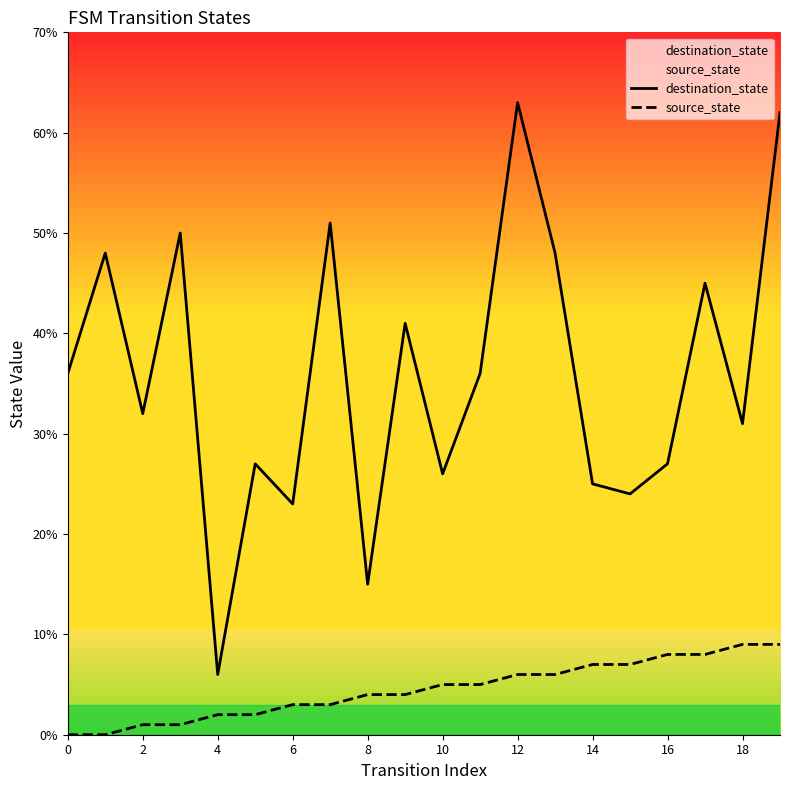

List the series in order of their overall mean, highest first.

destination_state, source_state